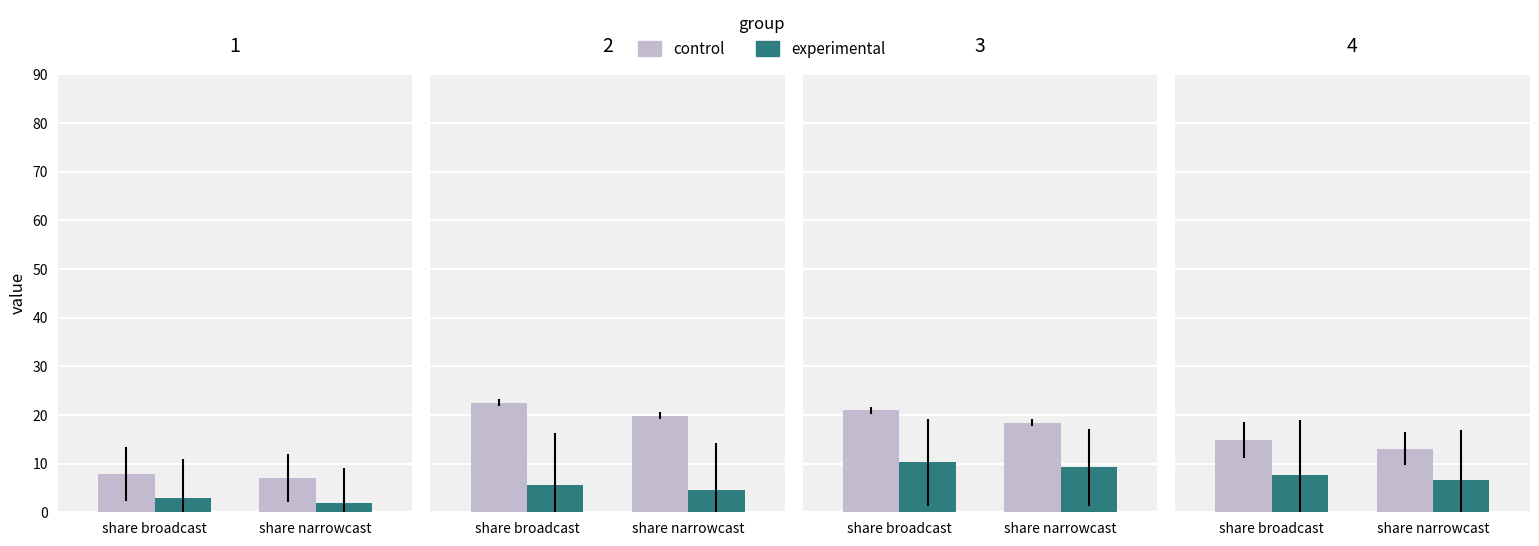

How many groups of bars are there?

2